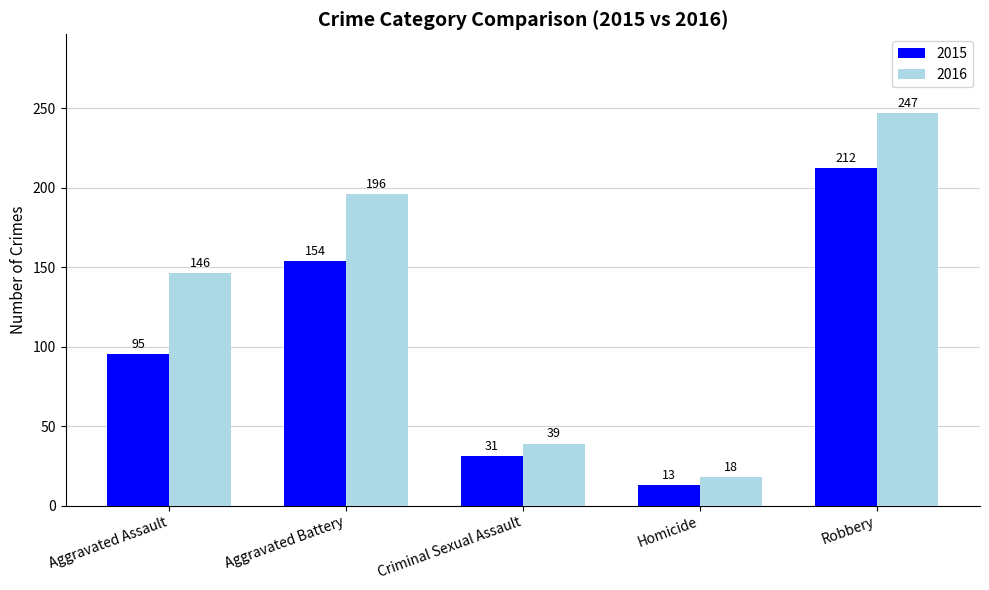

What is the value of the 2016 bar at the 5th from the left?

247